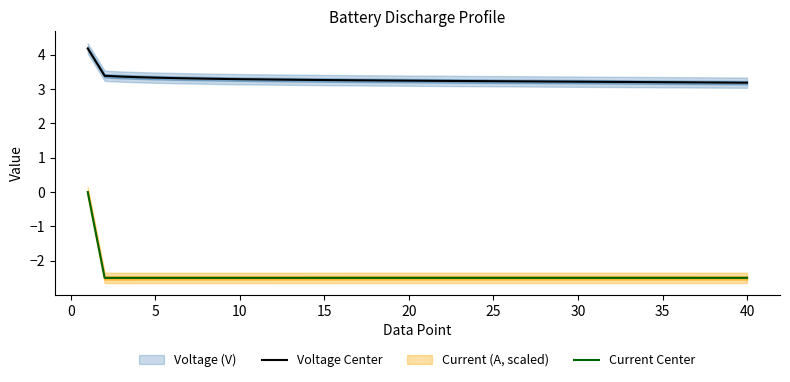

True or false: Voltage Center and Current Center cross at least once.

False